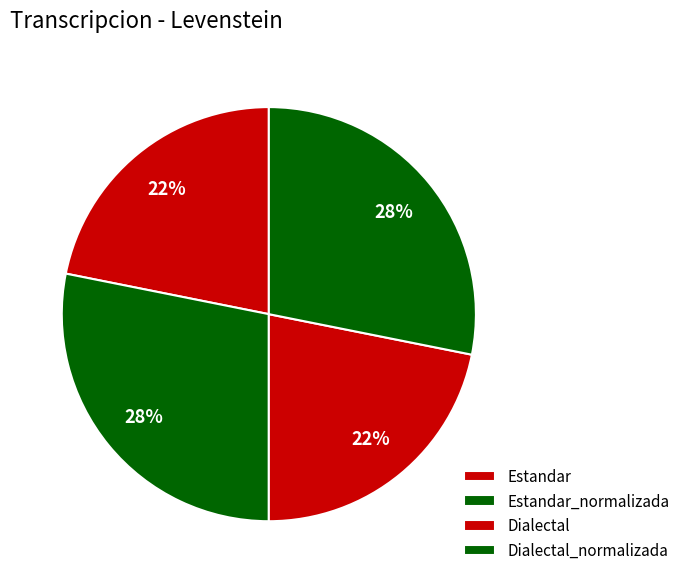

True or false: Estandar_normalizada accounts for 36% of the total.

False